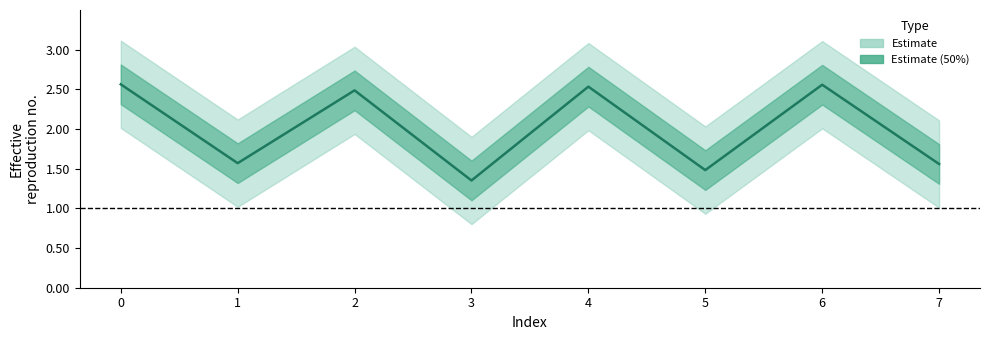

How many lines are shown in the chart?

1